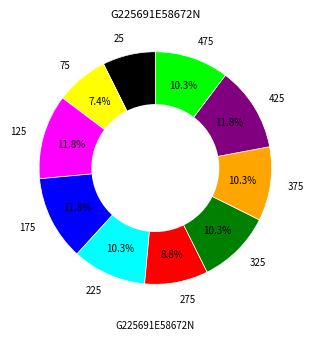

To the nearest percent, what is the difference between the 125 and 375 slice percentages?

1%